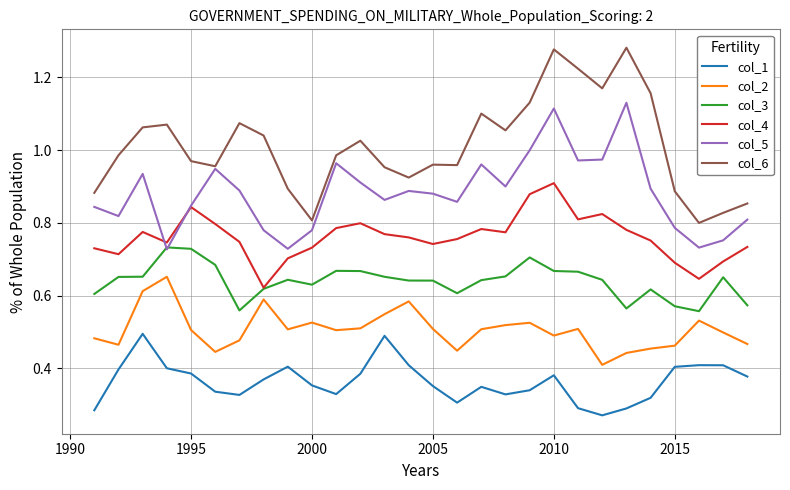

List the series in order of their peak value, lowest first.

col_1, col_2, col_3, col_4, col_5, col_6